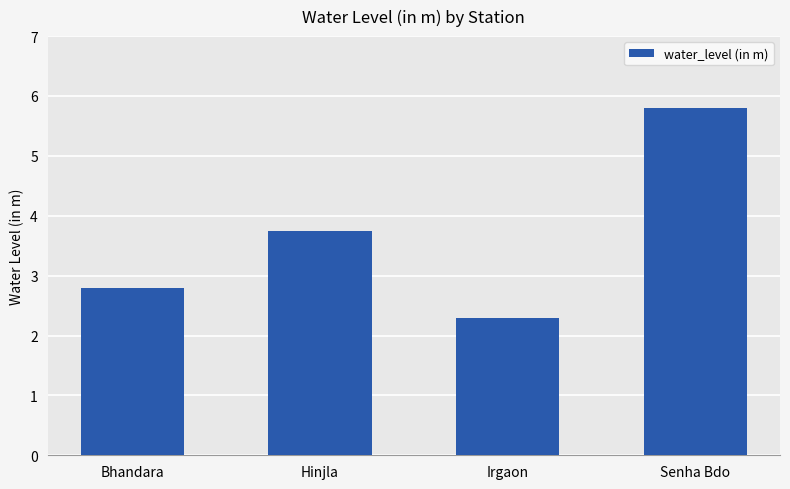

What is the label of the 2nd bar from the left?

Hinjla